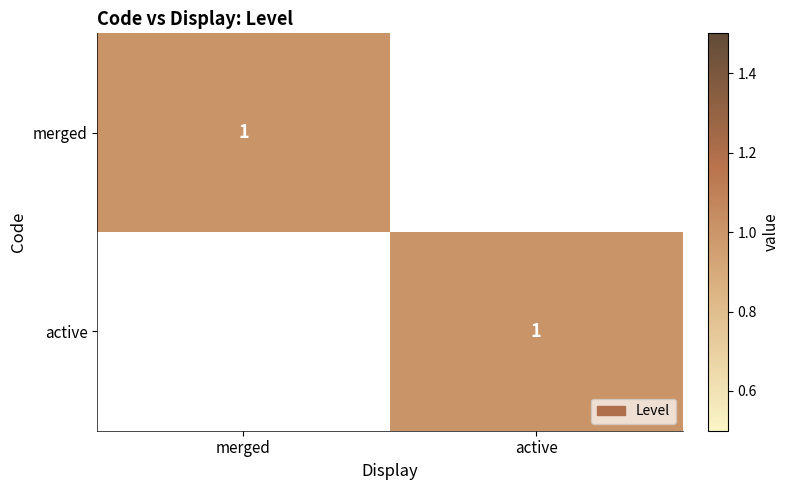

Between merged and active, which is larger?

merged